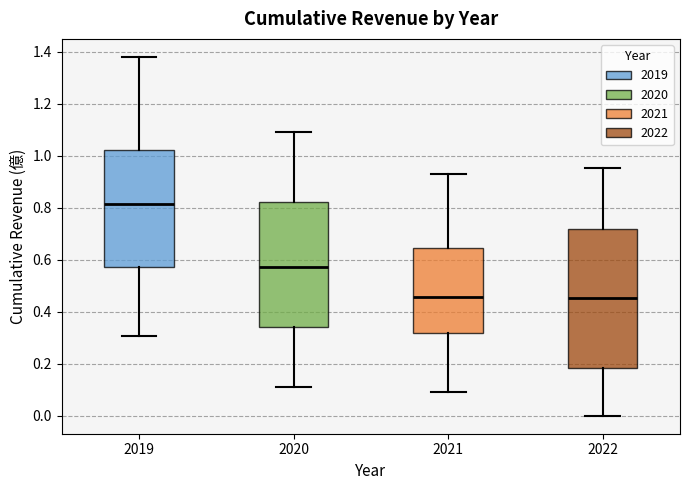

Where is the lower edge of the box at x = 2019 on the y-axis? The values are not printed on the chart, so give them approximately, as read against the axis.

0.58